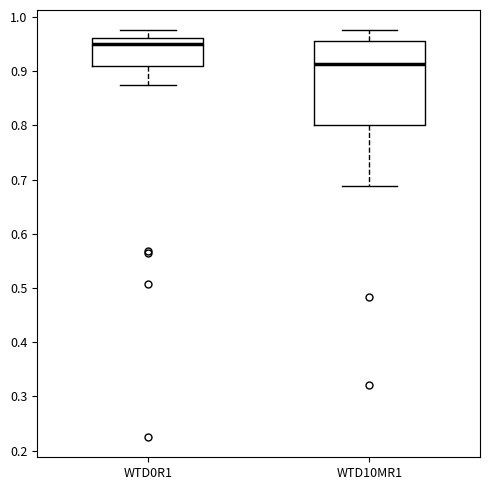

Which box has the lowest median line?

WTD10MR1